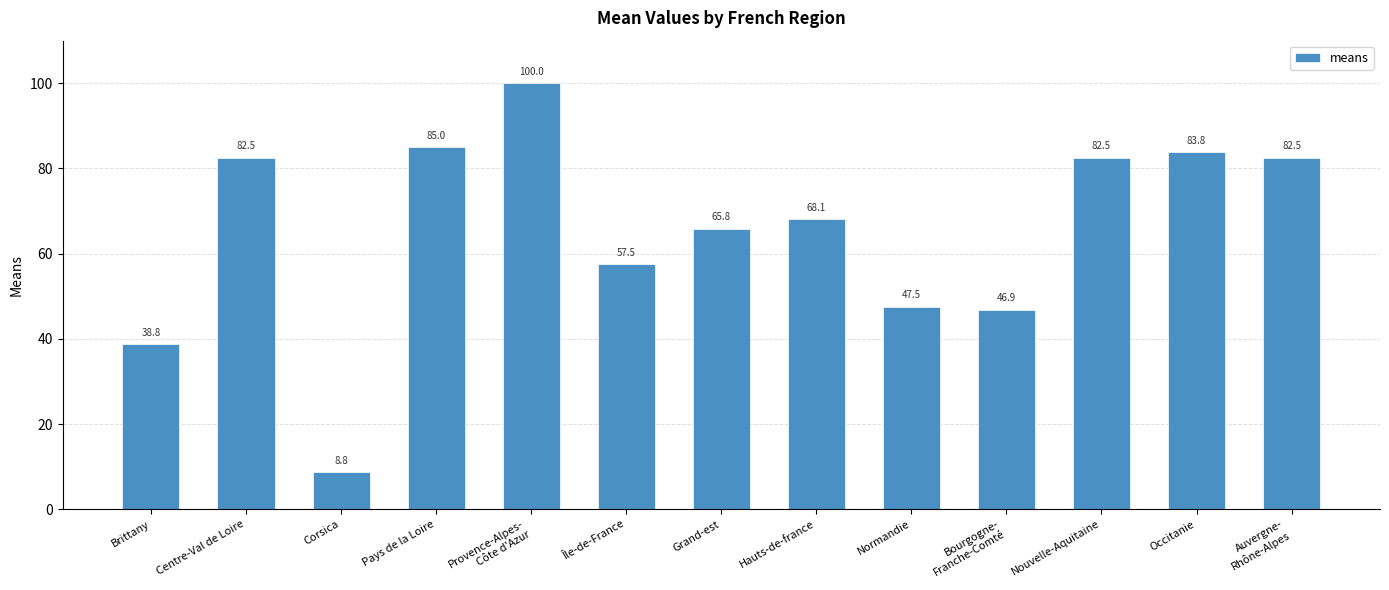

What is the ratio of the value at Bourgogne-
Franche-Comté to the value at Auvergne-
Rhône-Alpes?

0.6